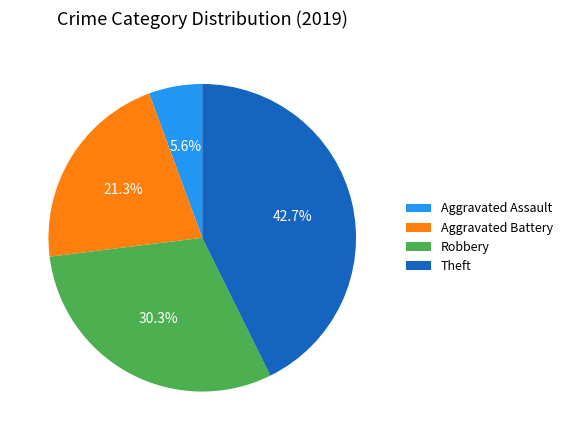

How much of the chart is everything except Aggravated Assault?

94.4%